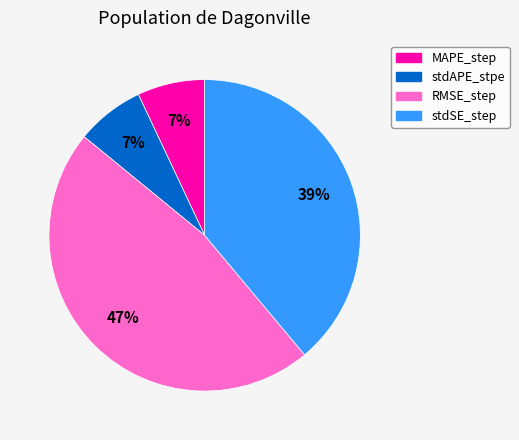

Does any single category account for the majority?

No